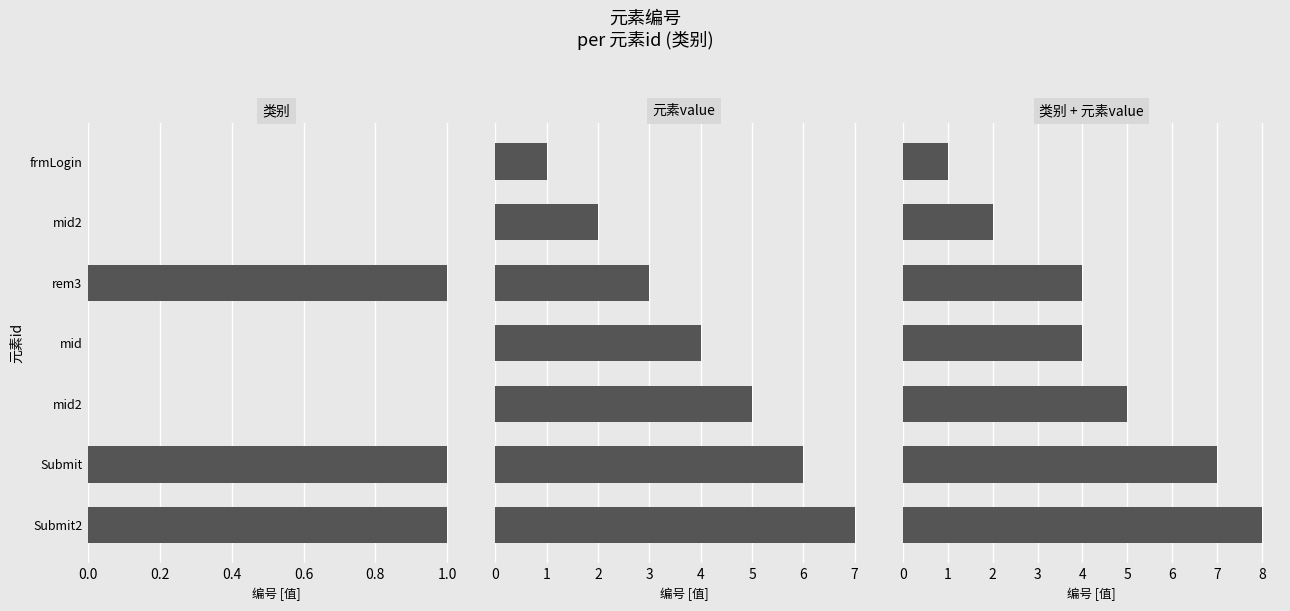

How many data points in 元素value are above 4?

3